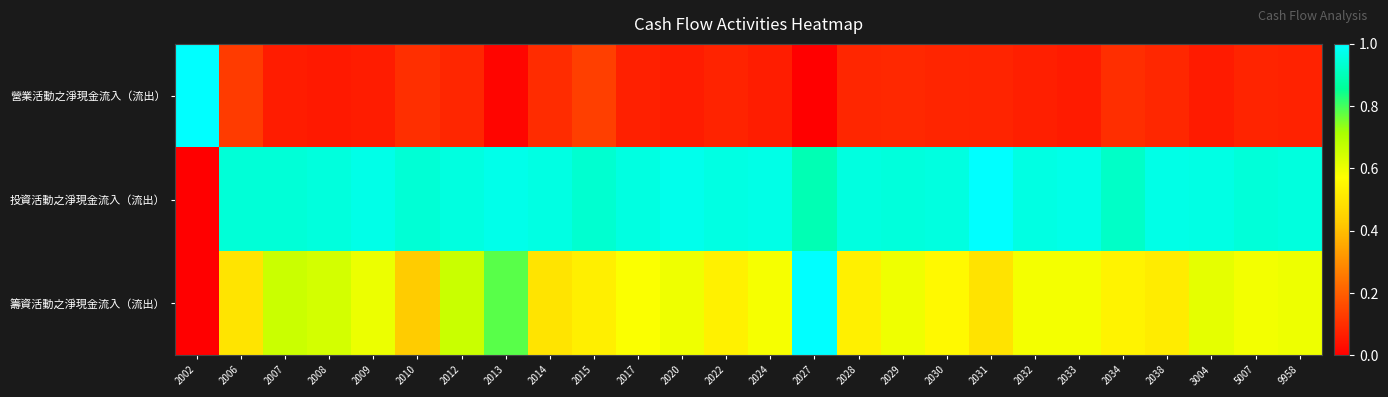

What is the total value across all series at 2029?

1.6